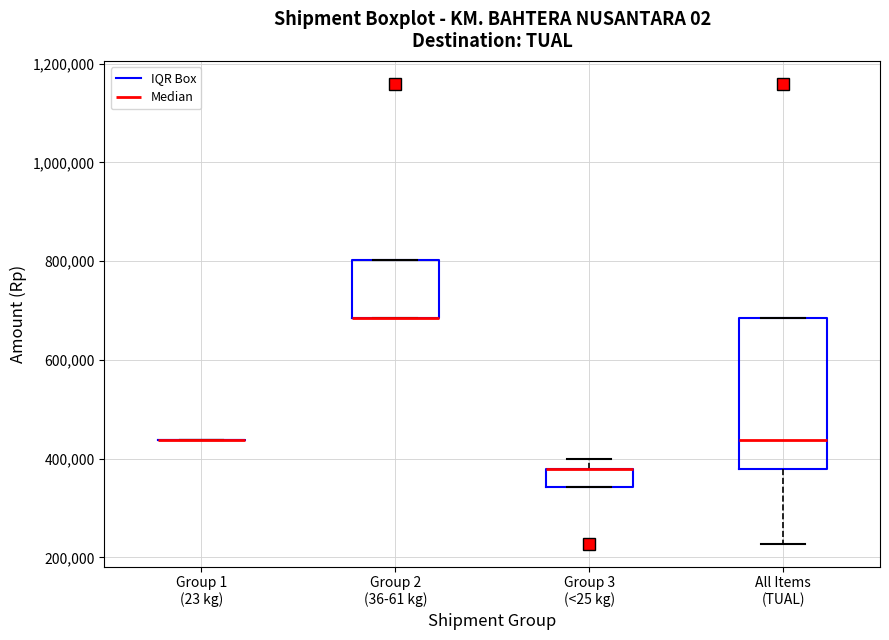

Reading left to right, transcribe this box plot: for each box, give where its median line is, the range the box spans, and where its two whiskers end, as read against the y-axis. The values are not printed on the chart, so give them approximately, as read against the axis.

Group 1 (23 kg): box collapsed to a line at 440000, whiskers 440000 to 440000
Group 2 (36-61 kg): median 680000 (drawn on the box's lower edge), box 680000 to 800000, whiskers 680000 to 800000
Group 3 (<25 kg): median 380000 (drawn on the box's upper edge), box 340000 to 380000, whiskers 340000 to 400000
All Items (TUAL): median 440000, box 380000 to 680000, whiskers 220000 to 680000